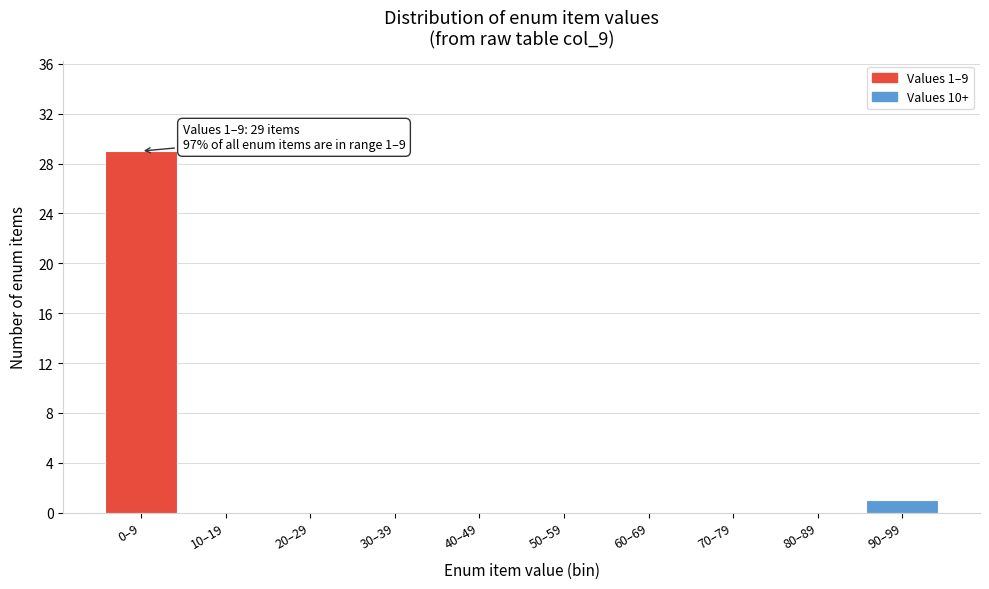

Reading left to right, list all the values displayed in this chart.

0–9=29	10–19=0	20–29=0	30–39=0	40–49=0	50–59=0	60–69=0	70–79=0	80–89=0	90–99=1